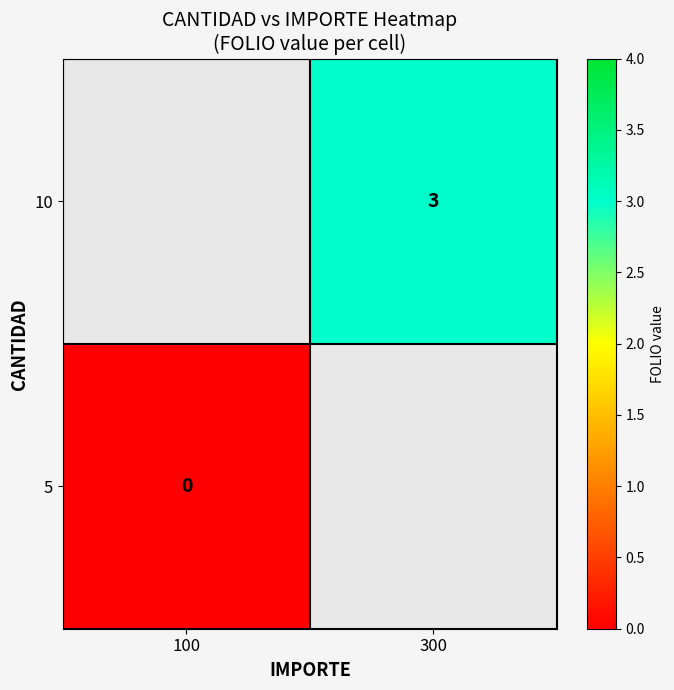

Is the value of 10 at 300 greater than the value of 5 at 100?

Yes